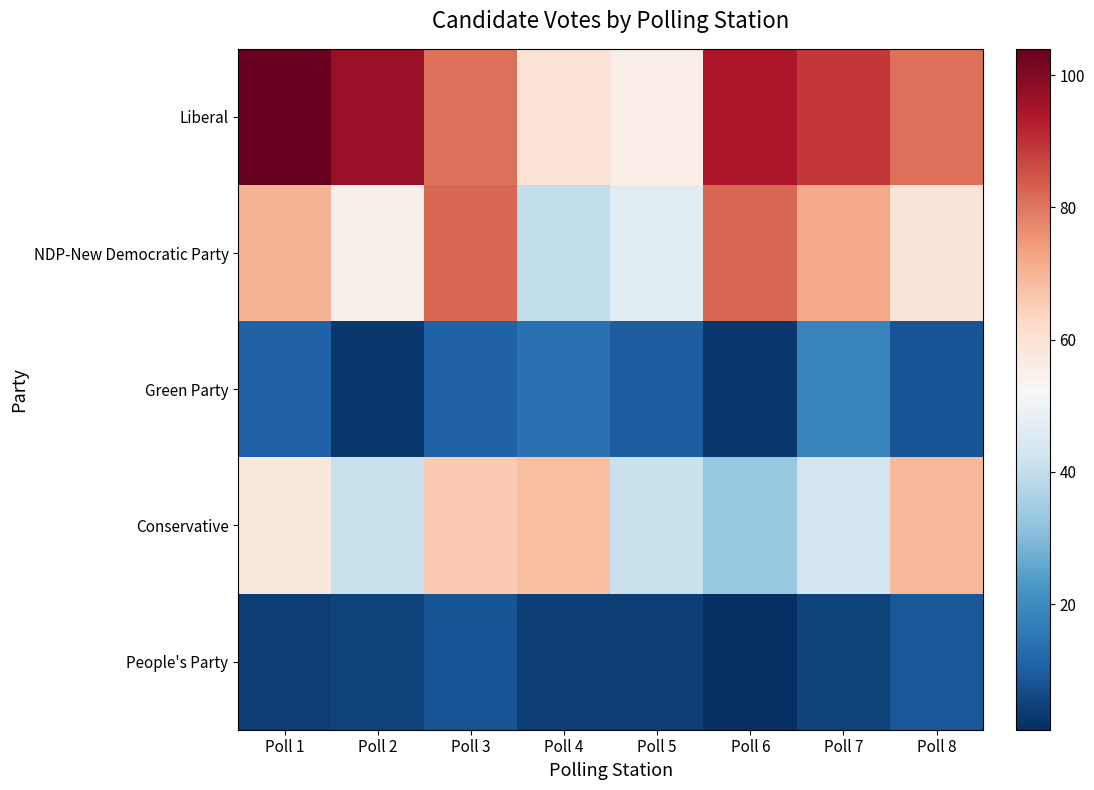

At which category is the sum across all series the highest?

Poll 3